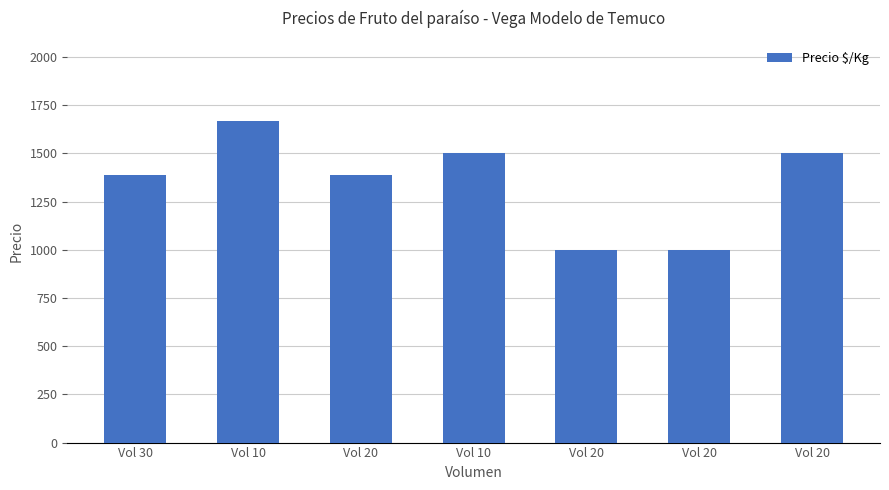

Between Vol 20 and Vol 20, which is larger?

Vol 20